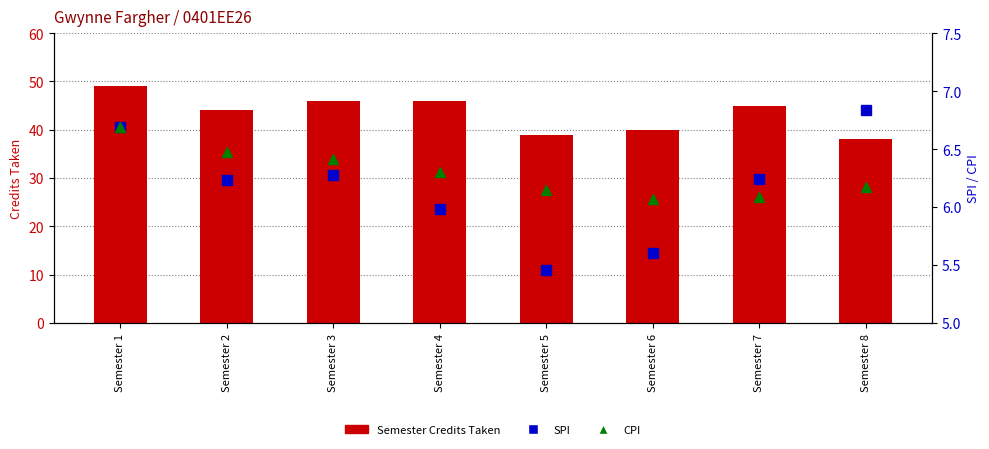

At which label is SPI closest to 6?

Semester 4